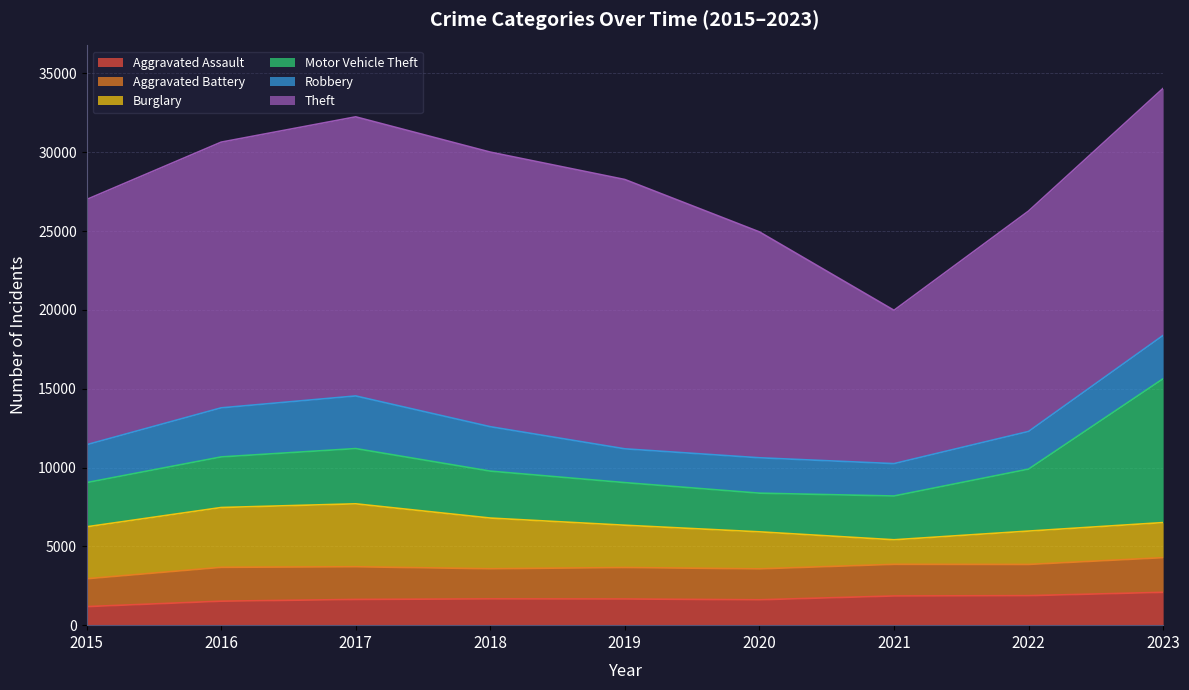

Does the chart display data point markers on the line(s)?

No